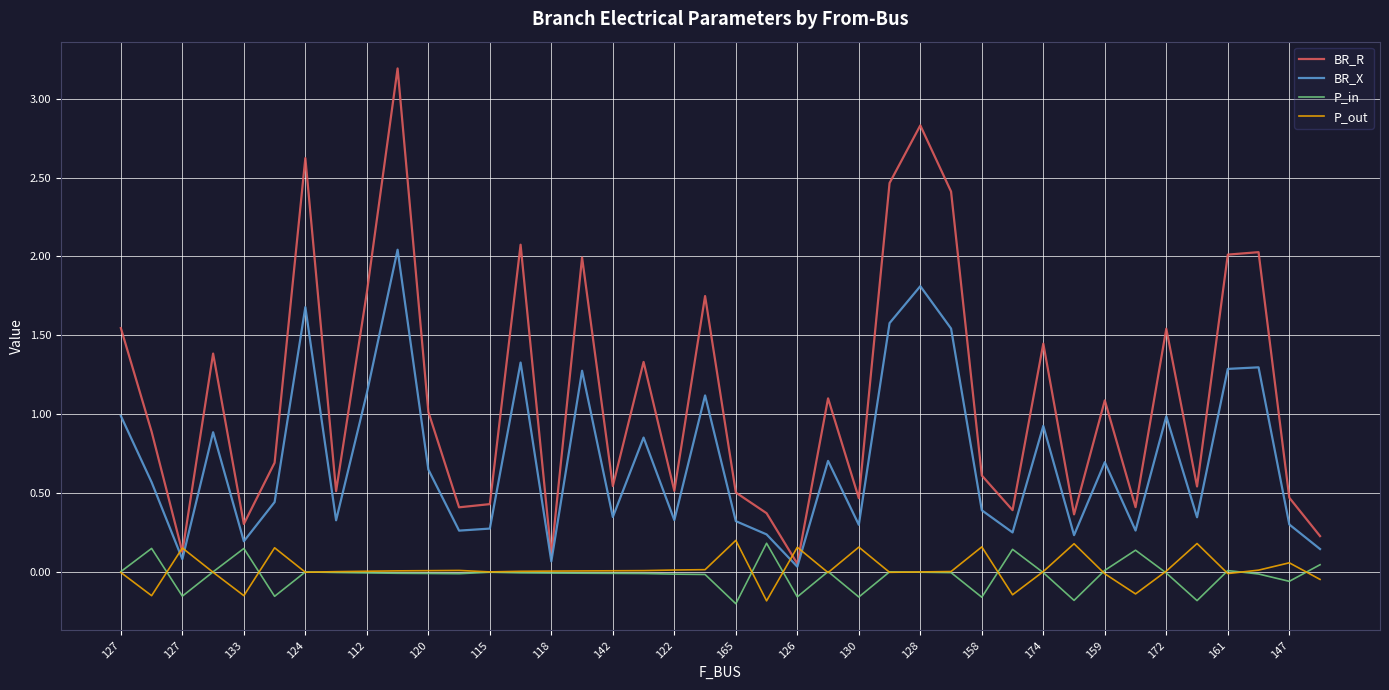

Which series has the largest total across all categories?

BR_R